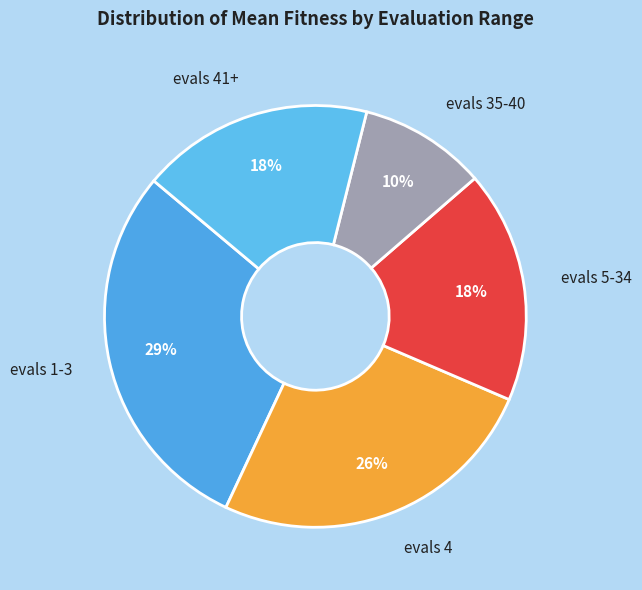

Does evals 1-3 represent more than half of the total?

No